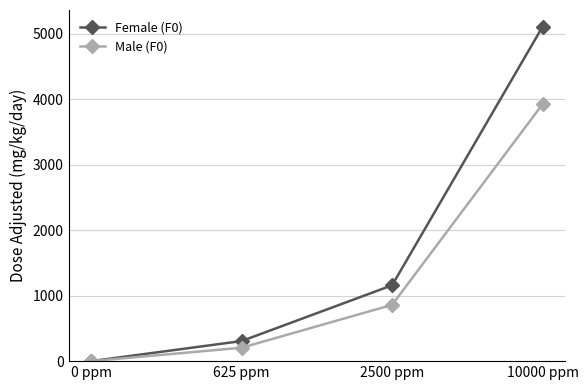

How many categories are shown in the chart?

4